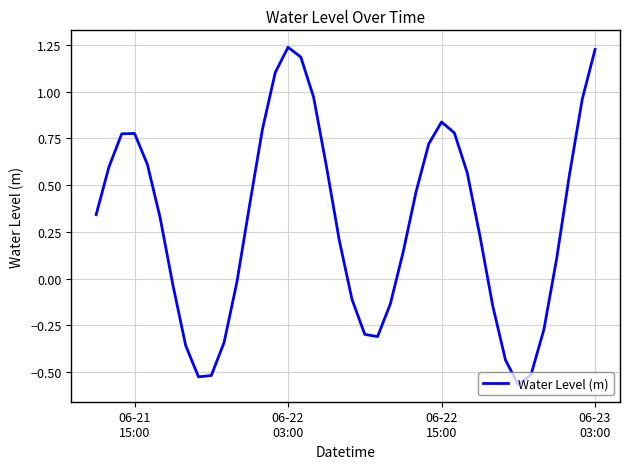

What is the difference between the maximum and minimum values?

1.8